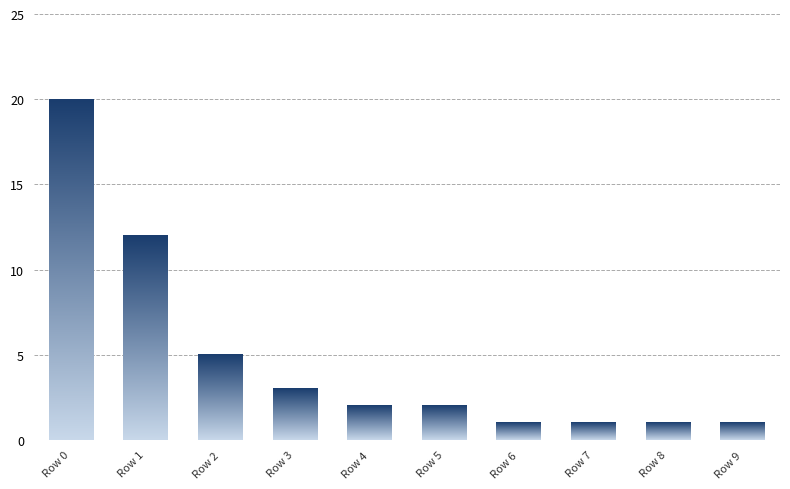

What is the value of the 7th bar from the left?

1